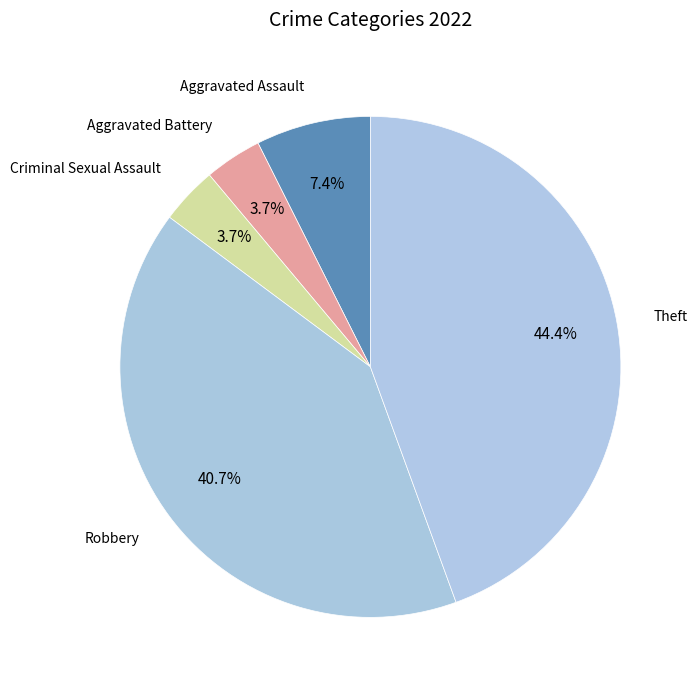

To the nearest percent, what is the difference between the largest and smallest slice percentages?

41%